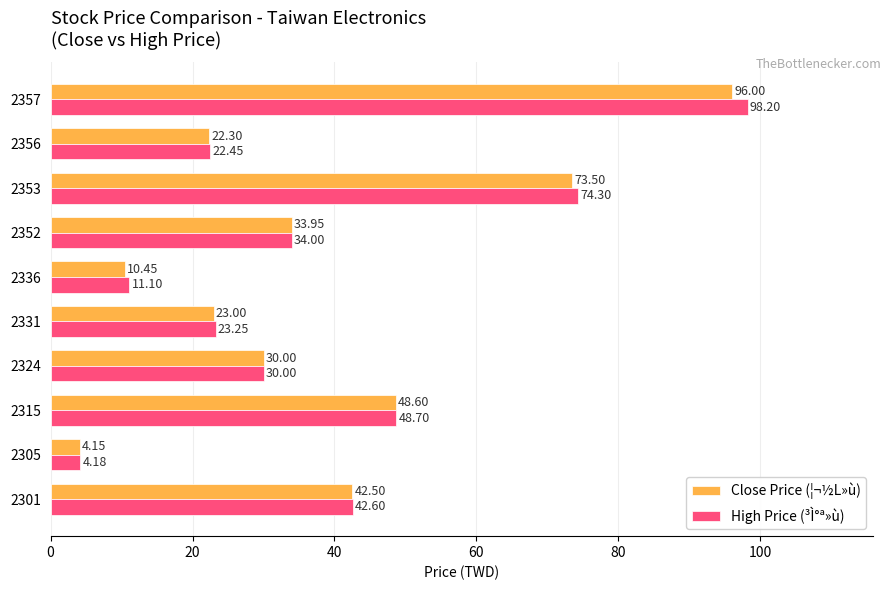

List the series in order of their peak value, highest first.

High Price (³Ì°ª»ù), Close Price (¦¬½L»ù)